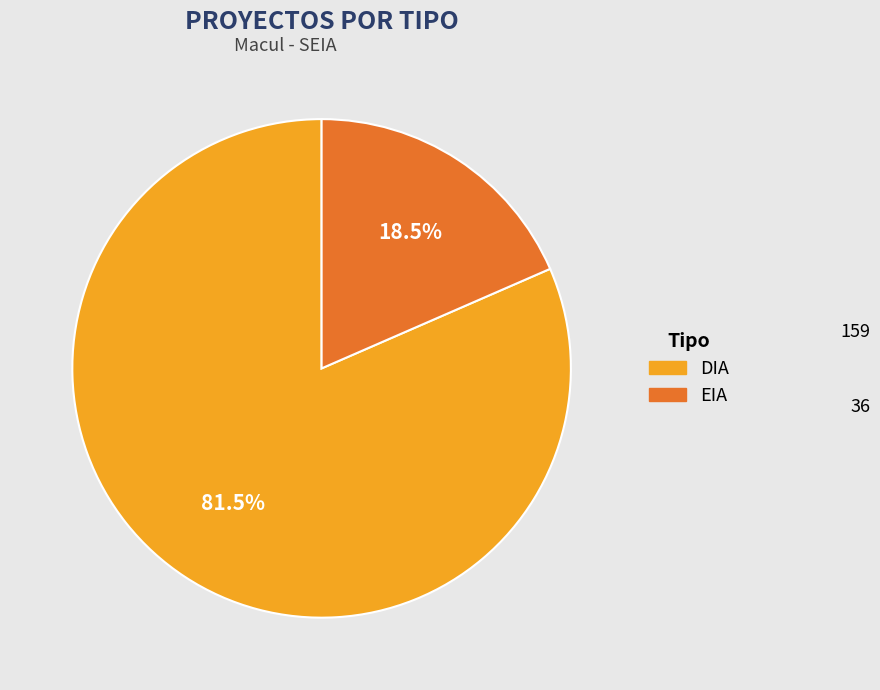

Which category has the smallest portion of the pie?

EIA